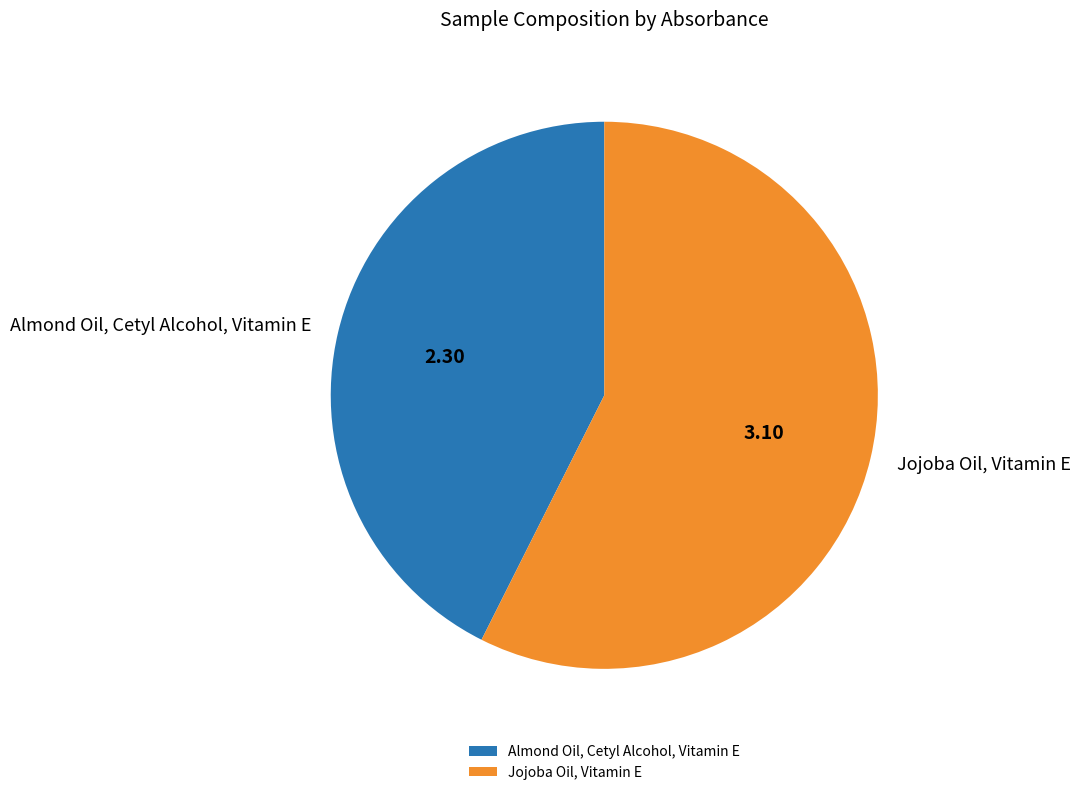

Count the number of slices in the pie.

2